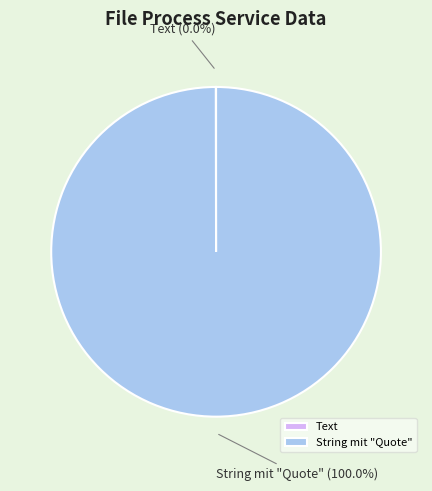

To the nearest percent, what portion does String mit "Quote" represent?

100%